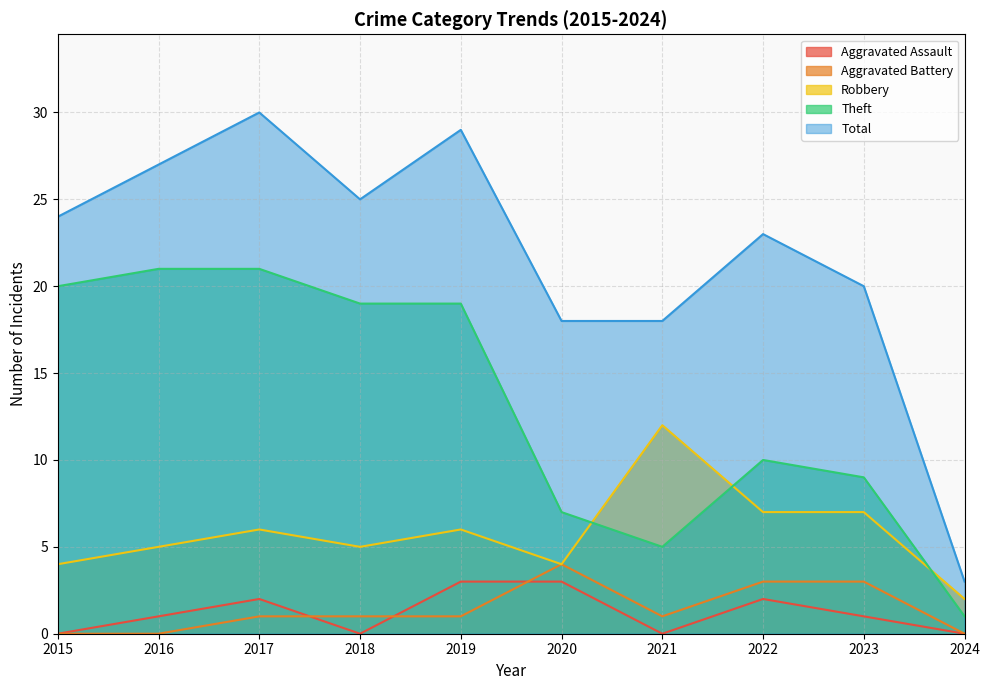

Does the chart display data point markers on the line(s)?

No